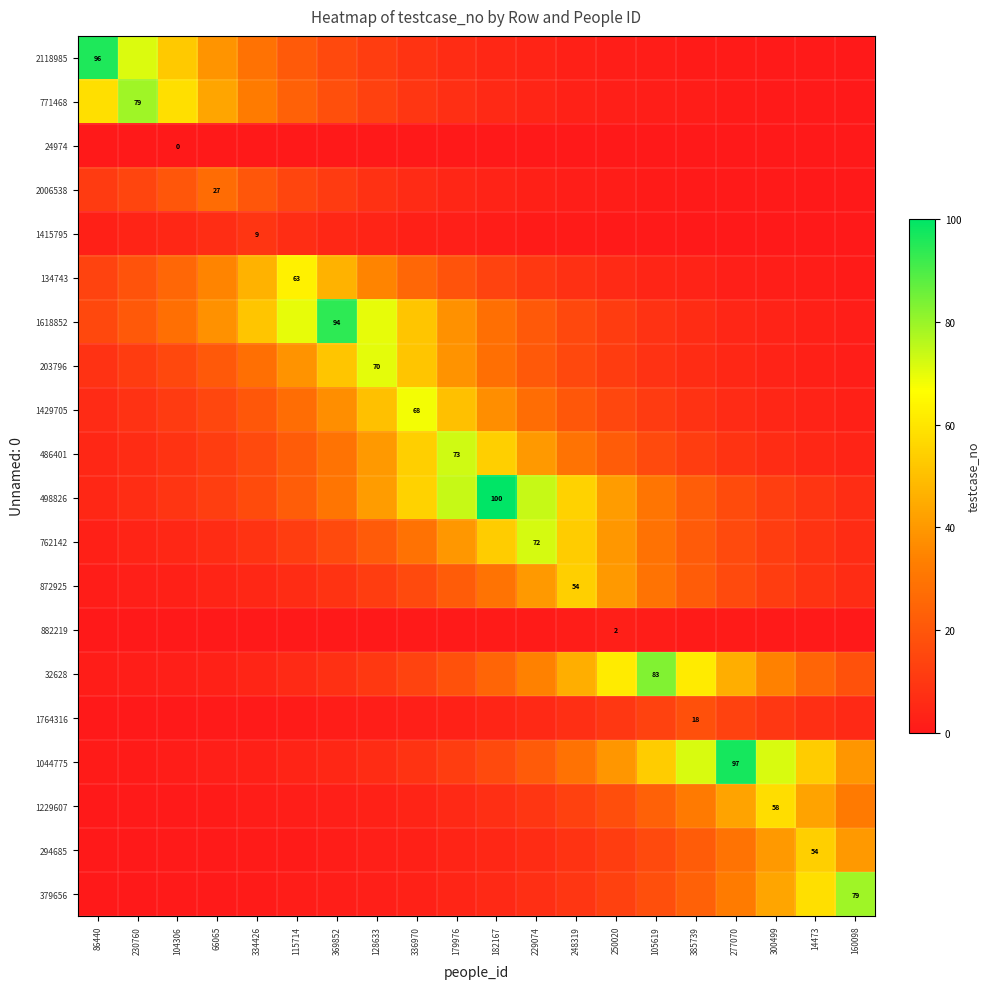

At which label is 486401 closest to 38?

128633